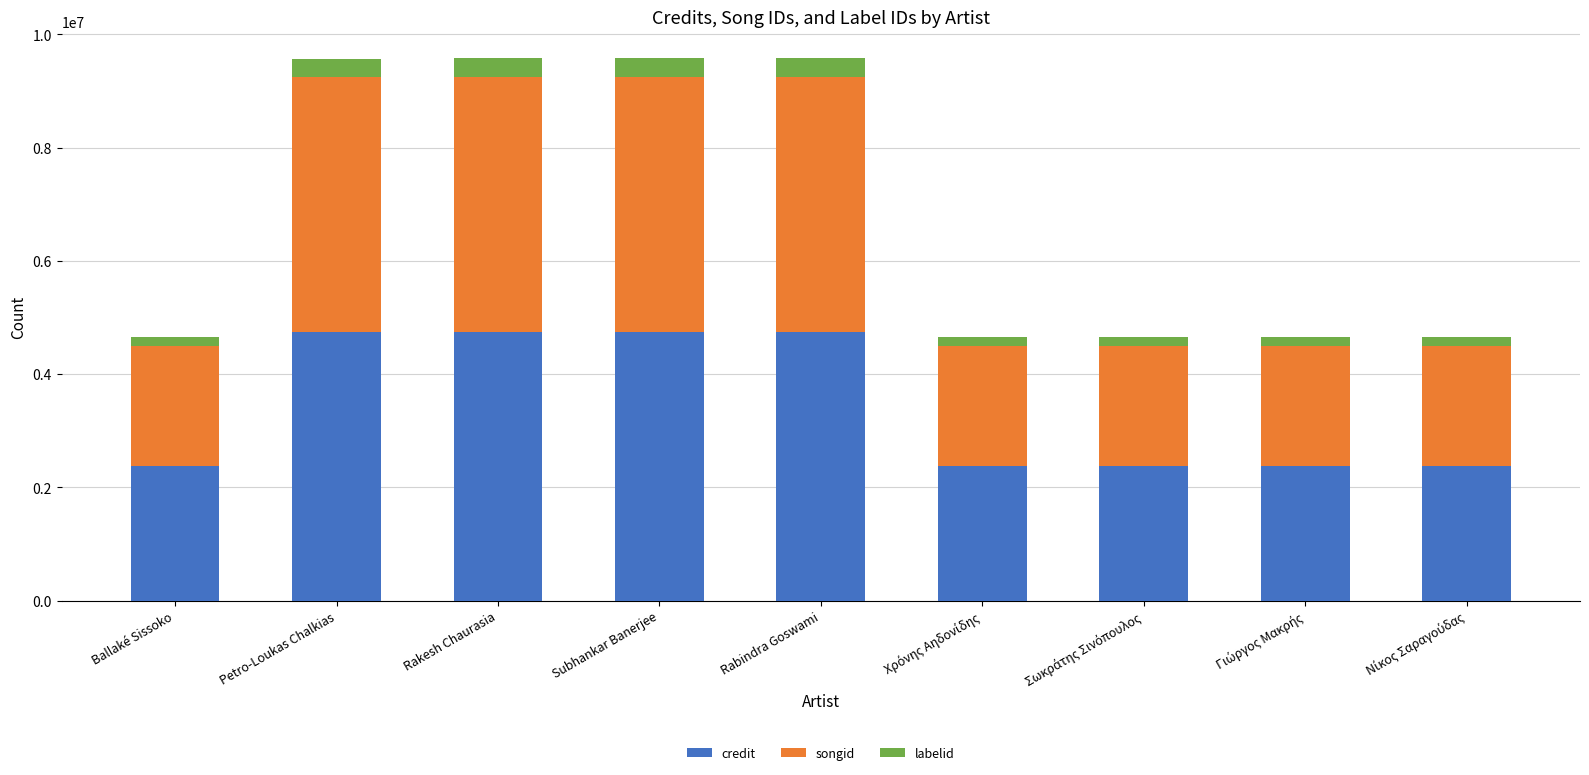

What is the total value across all series at Subhankar Banerjee?

9573245